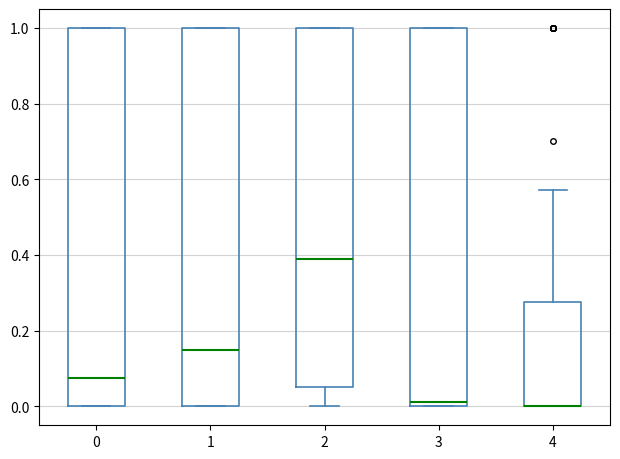

Where is the lower edge of the box at x = 4 on the y-axis? The values are not printed on the chart, so give them approximately, as read against the axis.

0.00